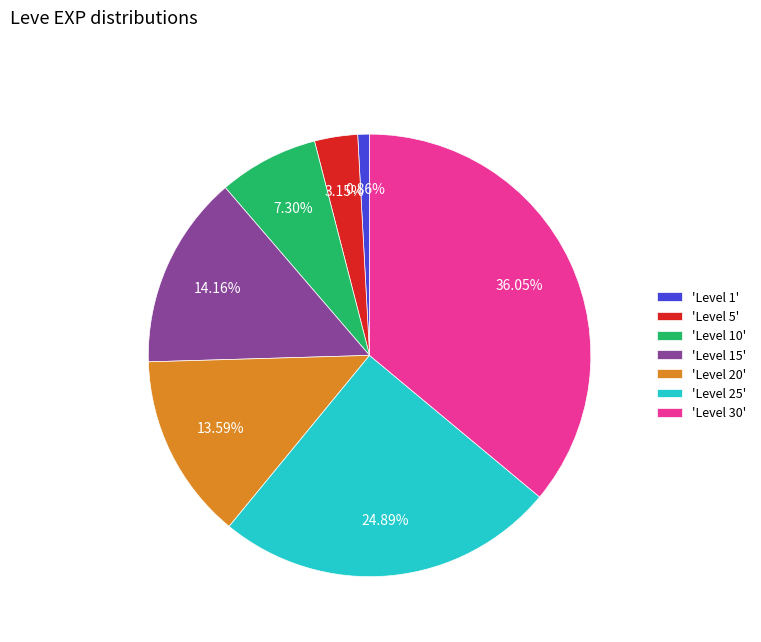

To the nearest percent, what is the difference between the largest and smallest slice percentages?

35%